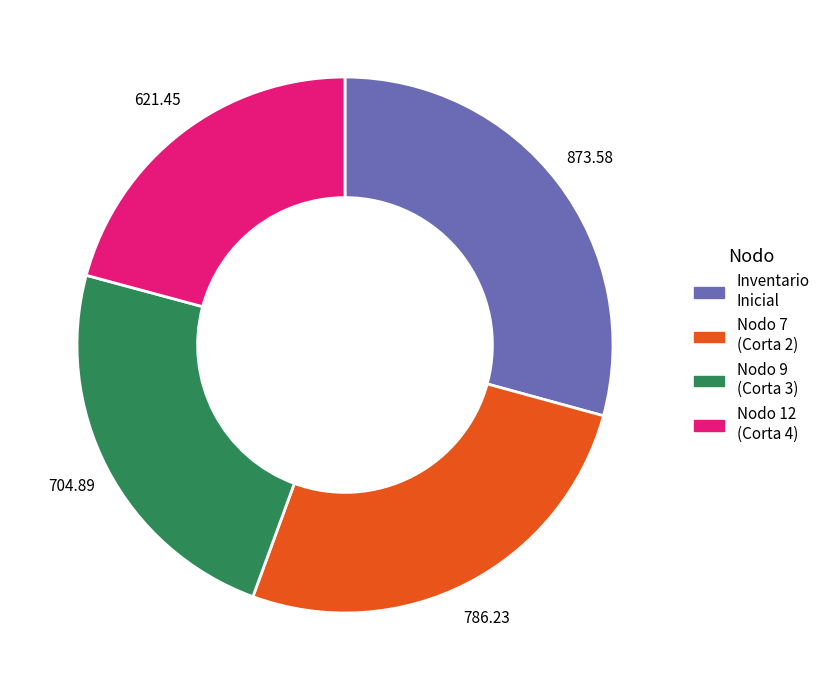

Which category has the biggest portion of the pie?

Inventario Inicial